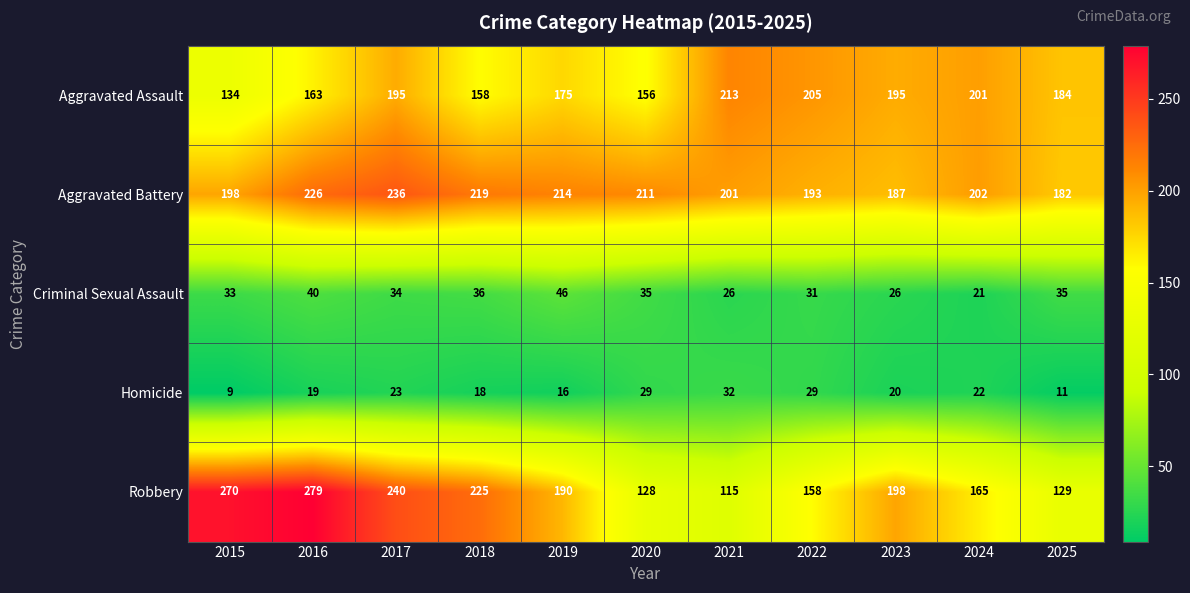

Which category has the highest value across all series?

2016